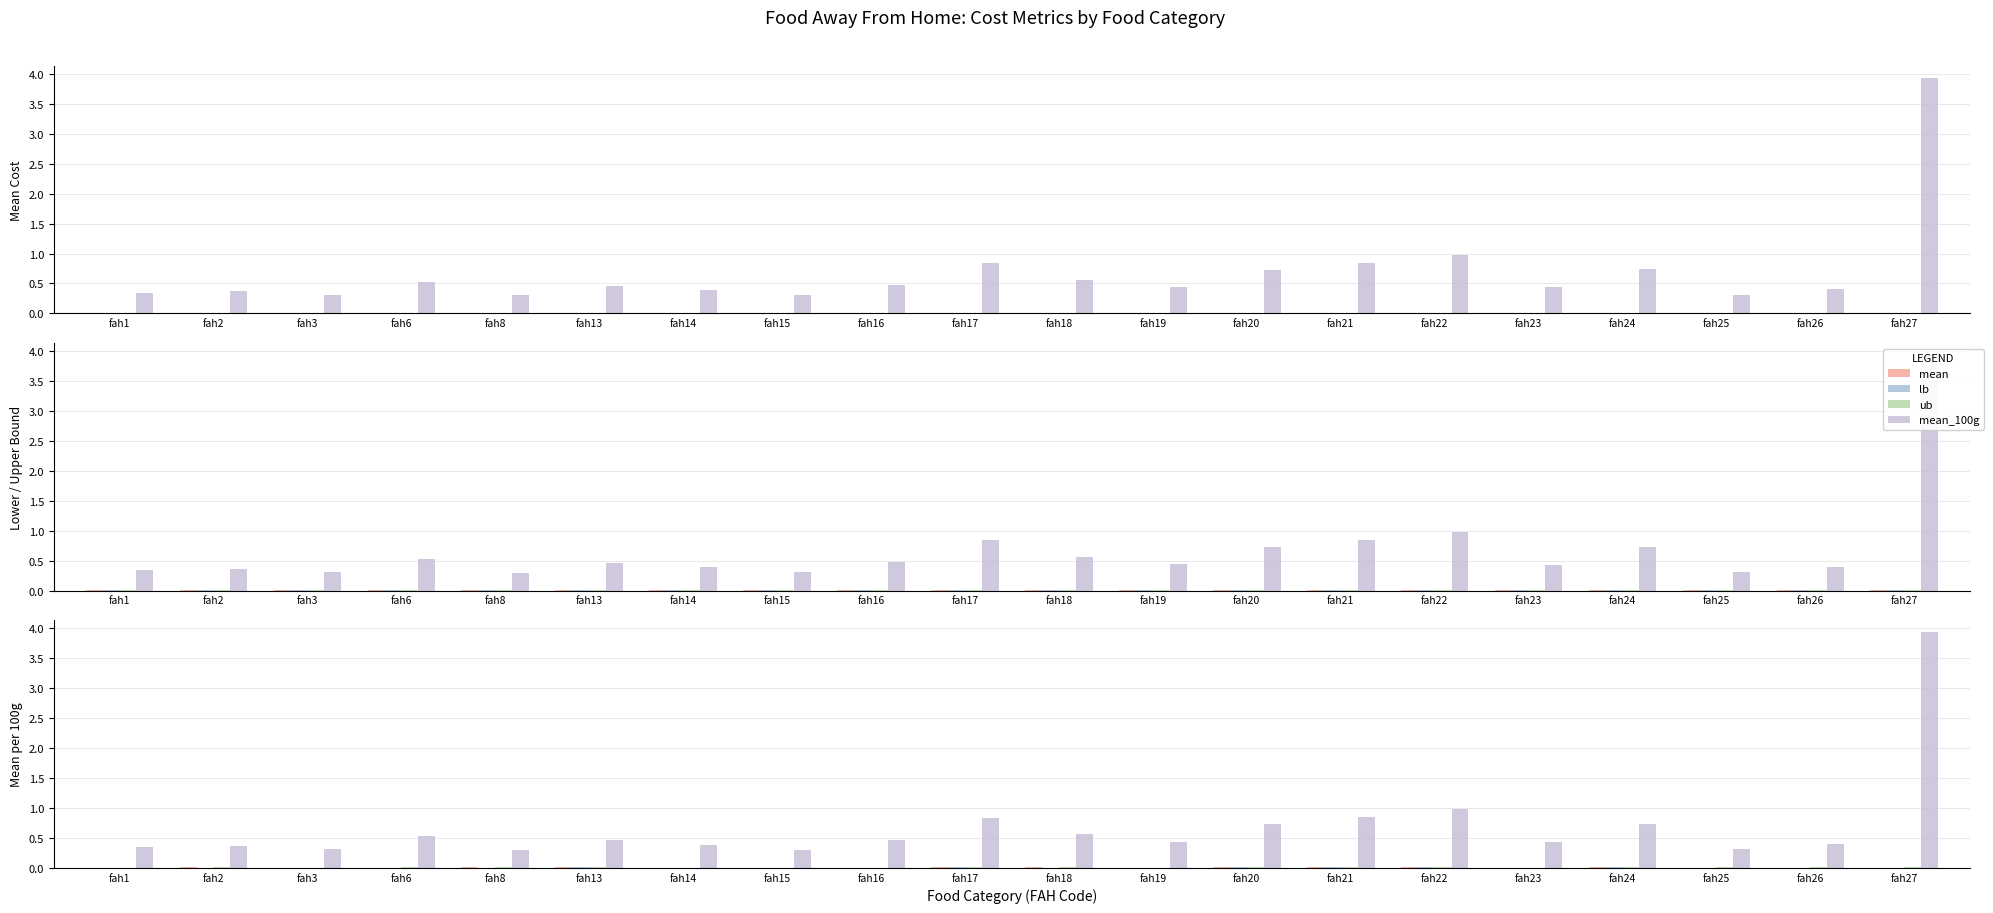

How many distinct data groups are displayed?

4